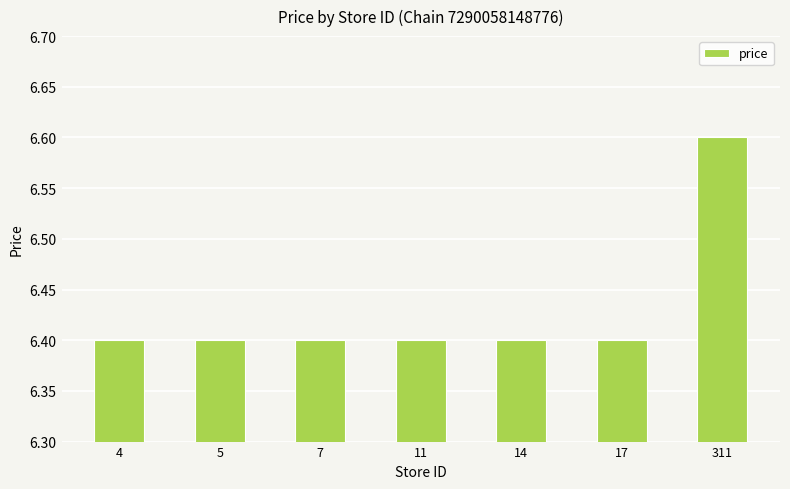

Which has a higher value, 311 or 11?

311